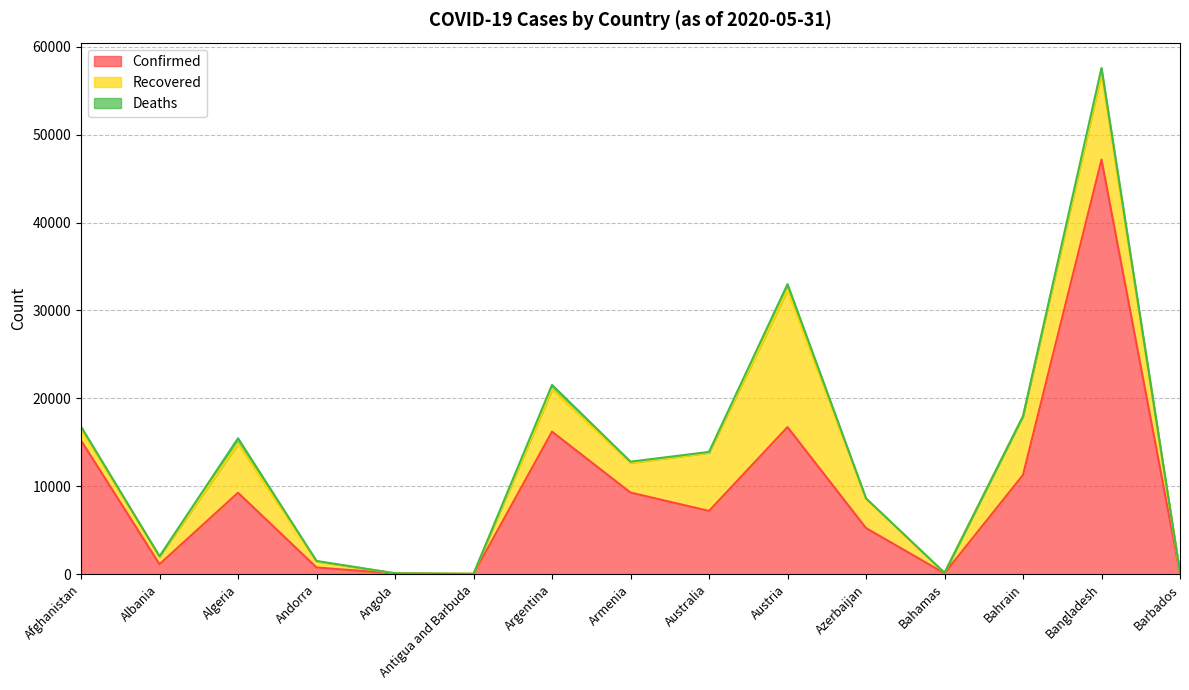

The Recovered series shows 6614 at Australia. True or false?

True